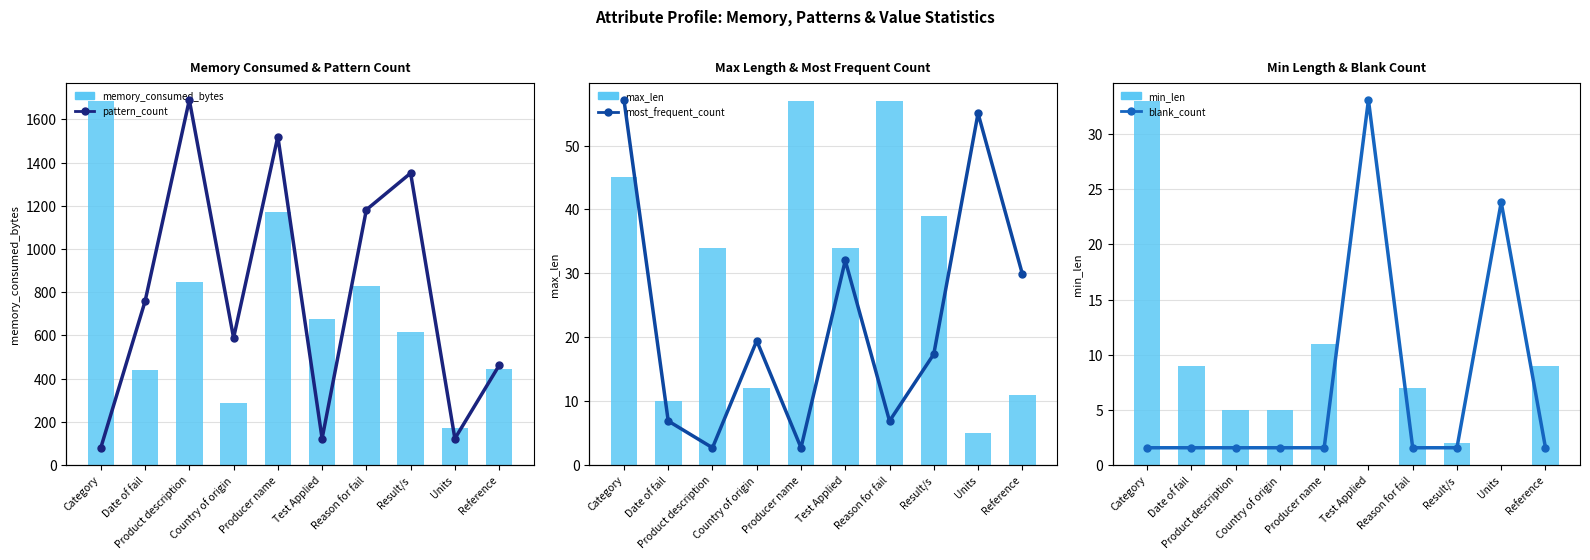

What are all the series names shown in the legend?

memory_consumed_bytes, max_len, min_len, pattern_count, most_frequent_count, blank_count